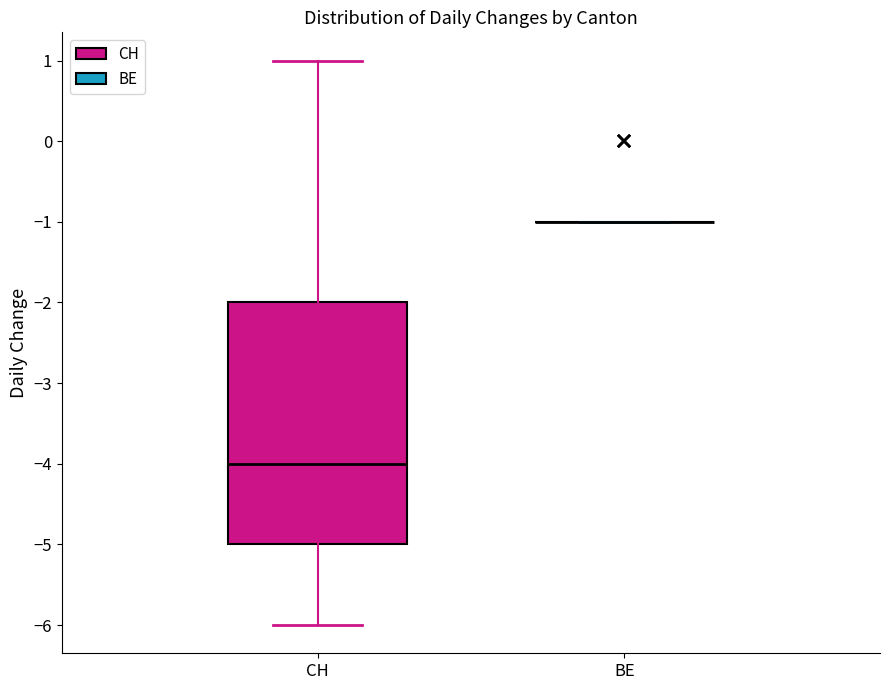

Comparing the boxes themselves (not the whiskers), which one is the tallest?

CH